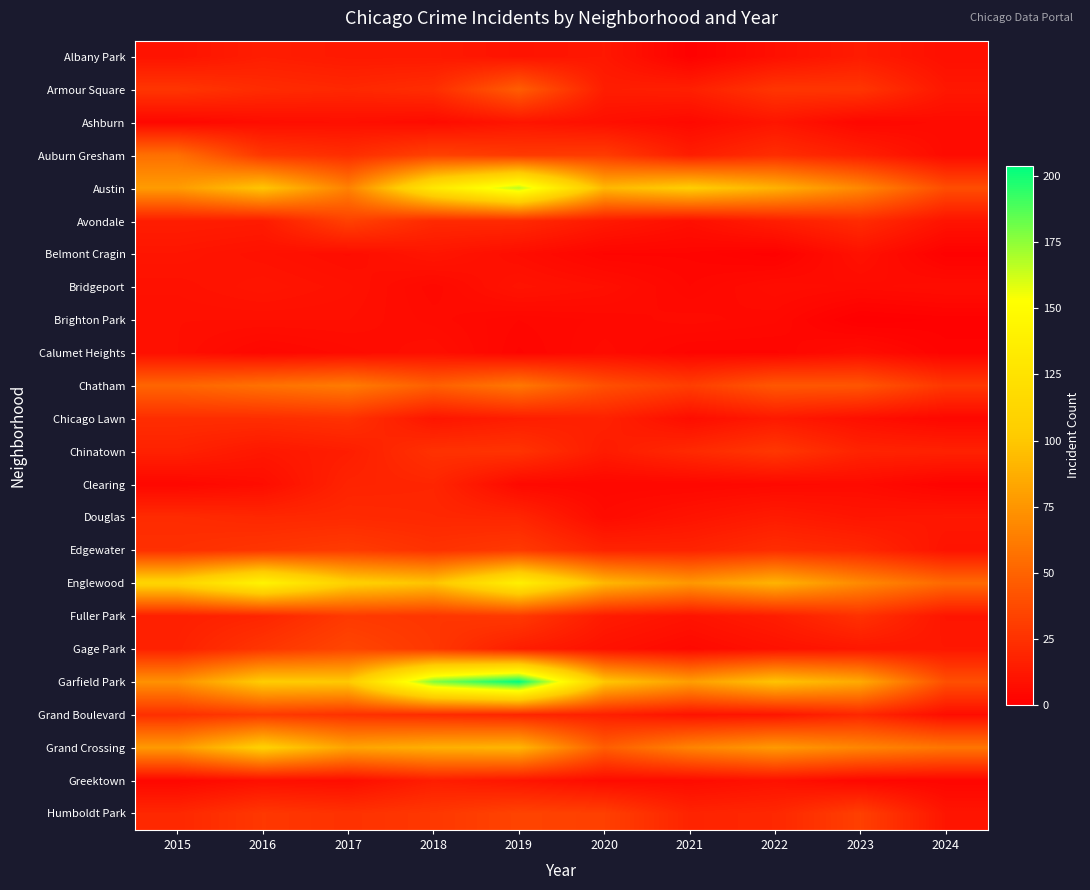

How many categories are shown in the chart?

10